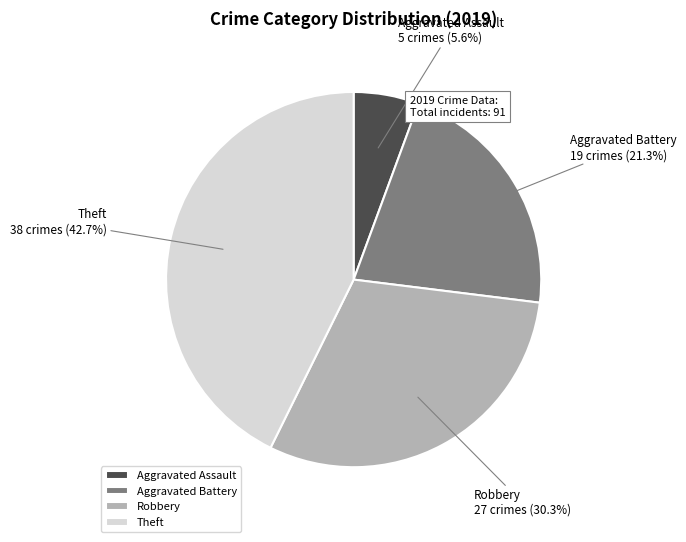

To the nearest percent, what is the difference between the largest and smallest slice percentages?

37%